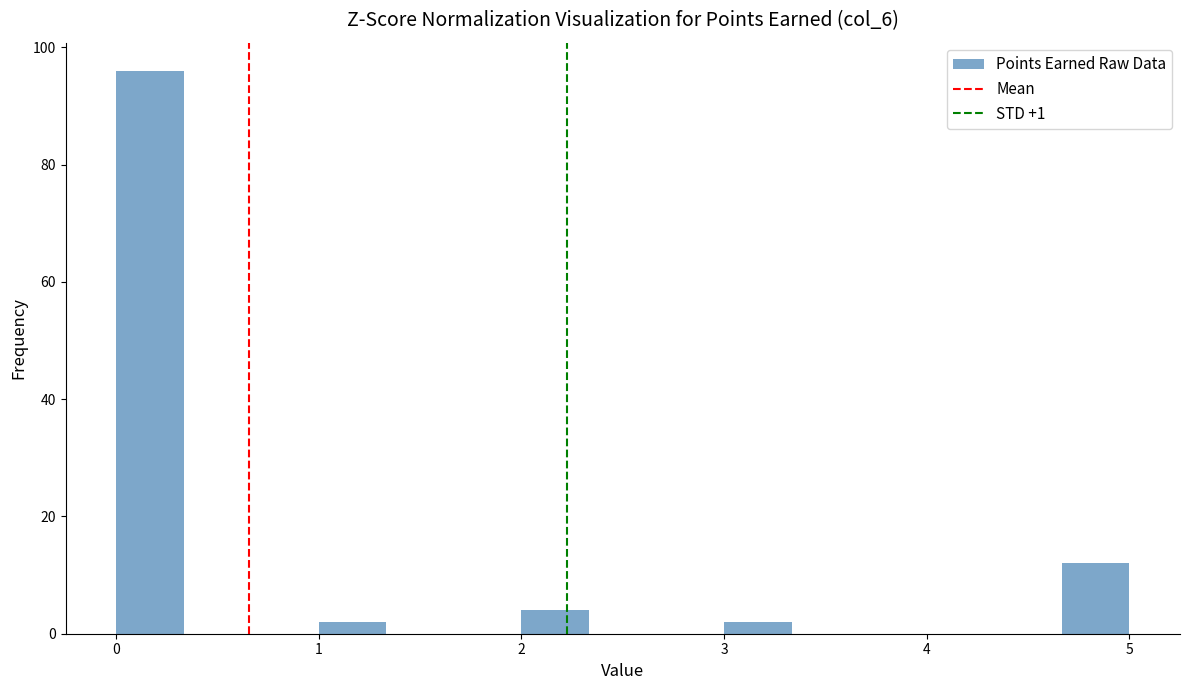

Read against the x-axis, roughly where is the centre of the tallest bar?

0.2